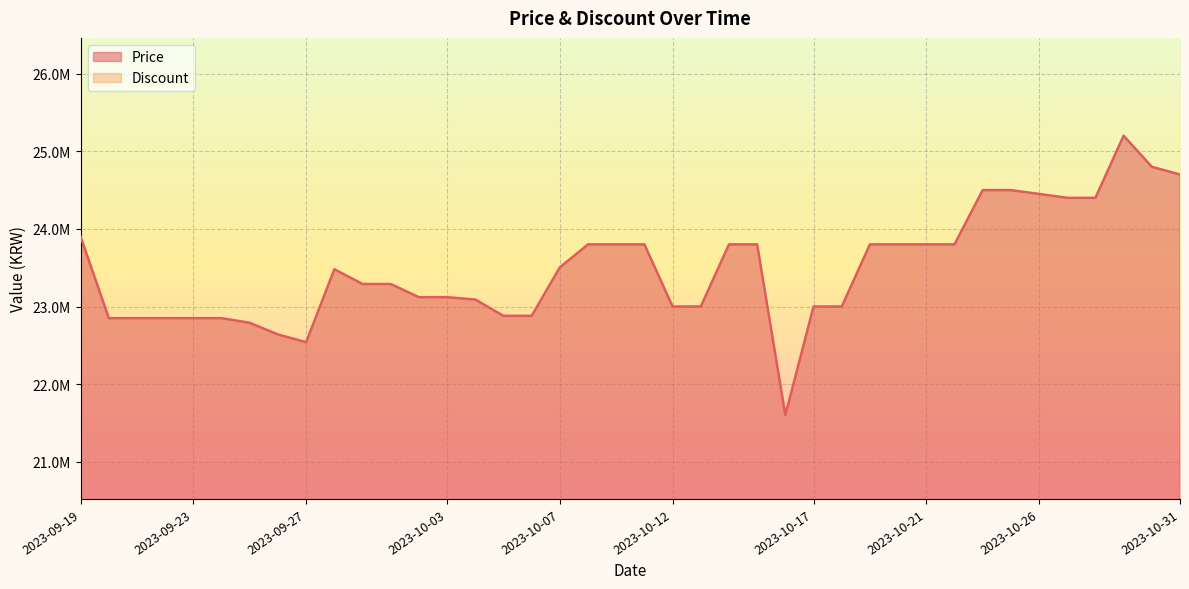

Where is the first local minimum?

2023-09-27